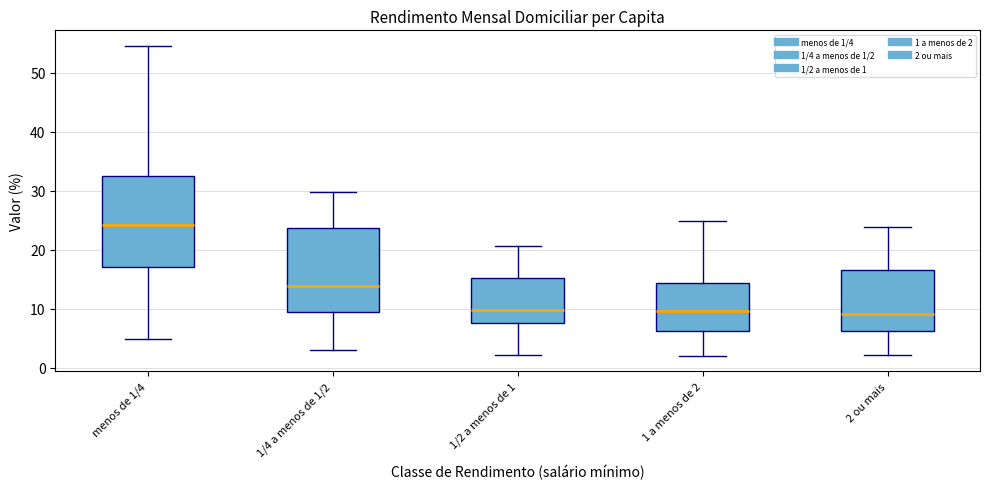

Where is the upper edge of the box for menos de 1/4 on the y-axis? The values are not printed on the chart, so give them approximately, as read against the axis.

32